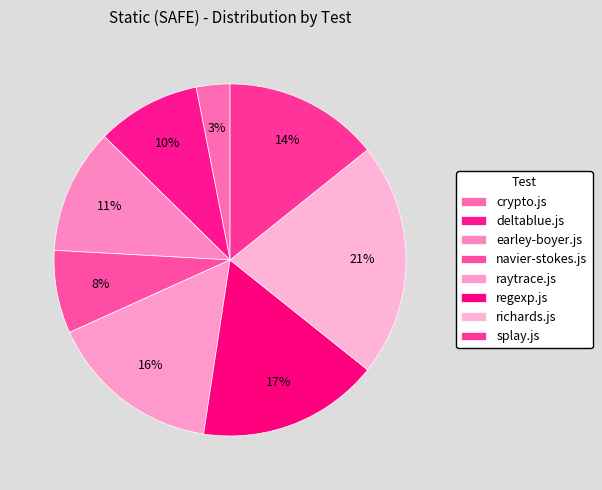

Rank the categories by value from highest to lowest.

richards.js, regexp.js, raytrace.js, splay.js, earley-boyer.js, deltablue.js, navier-stokes.js, crypto.js